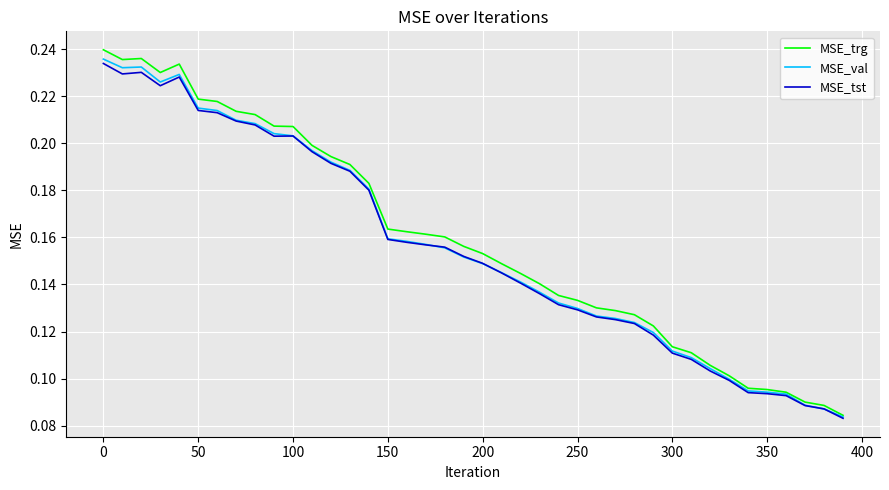

Which series has the widest spread of values?

MSE_trg